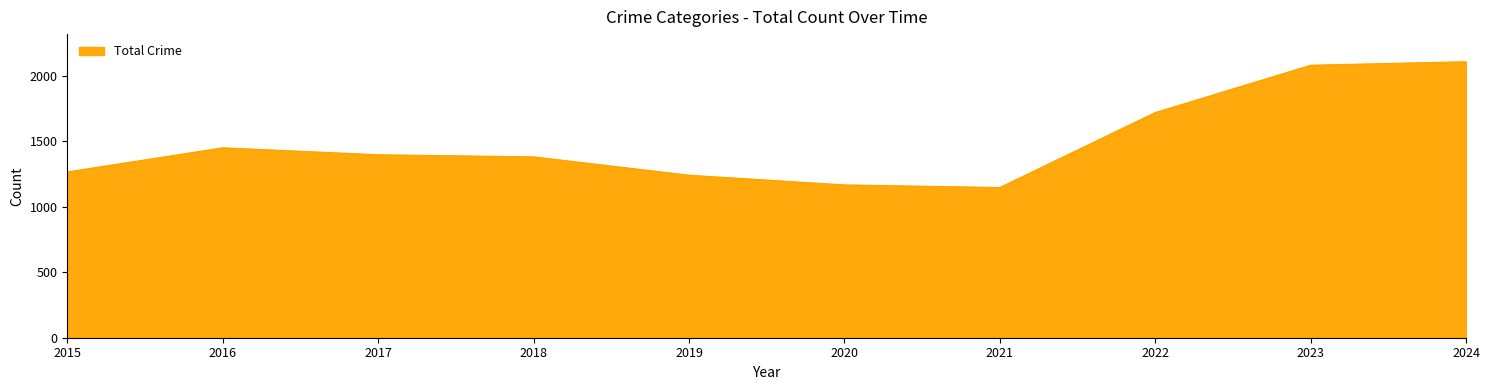

What is the difference between the values at 2017 and 2019?

156